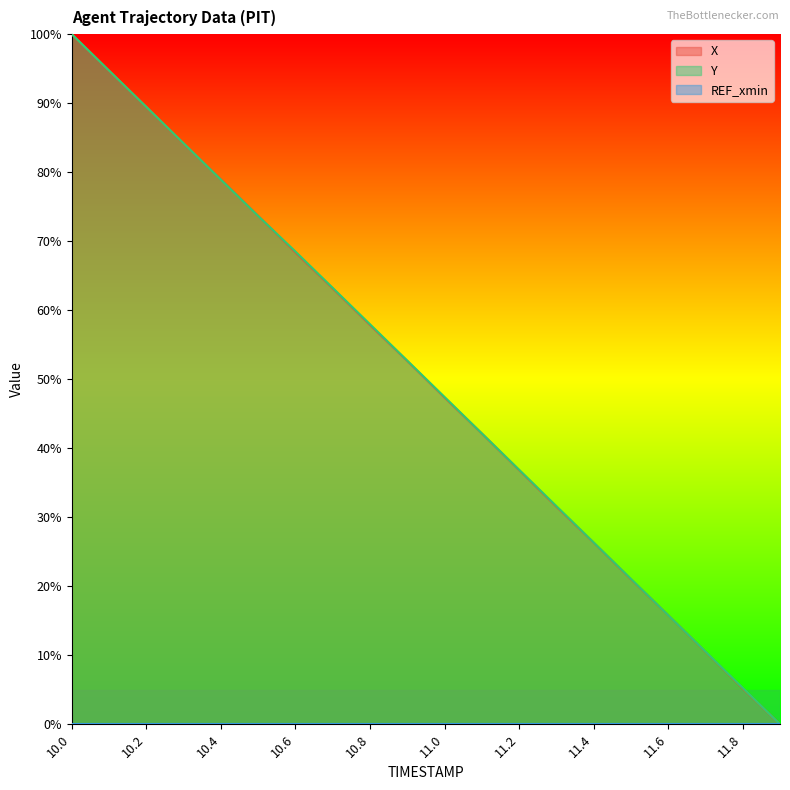

At how many categories does at least one series exceed 0?

19